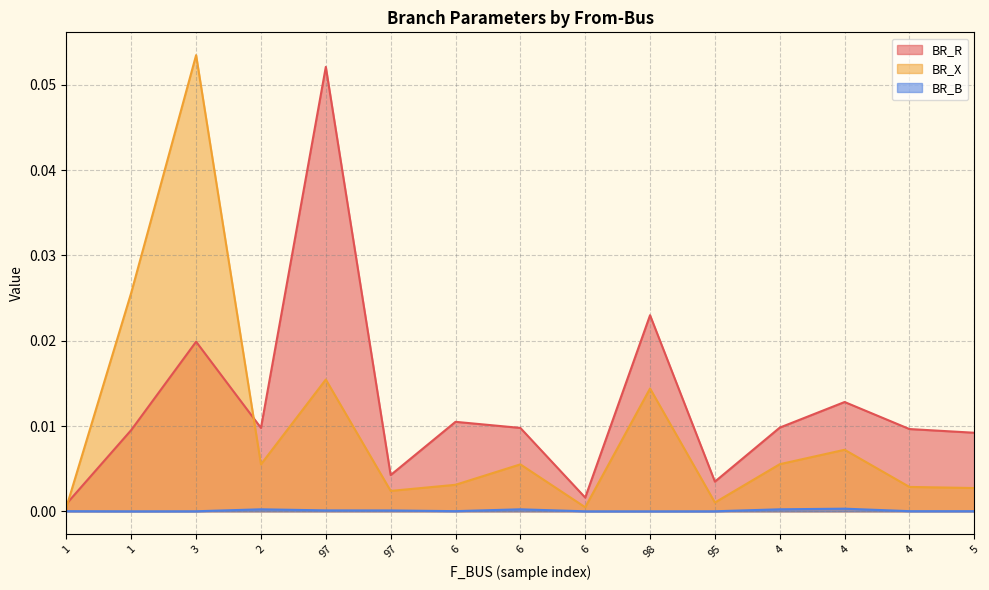

At how many categories does at least one series exceed 0?

15